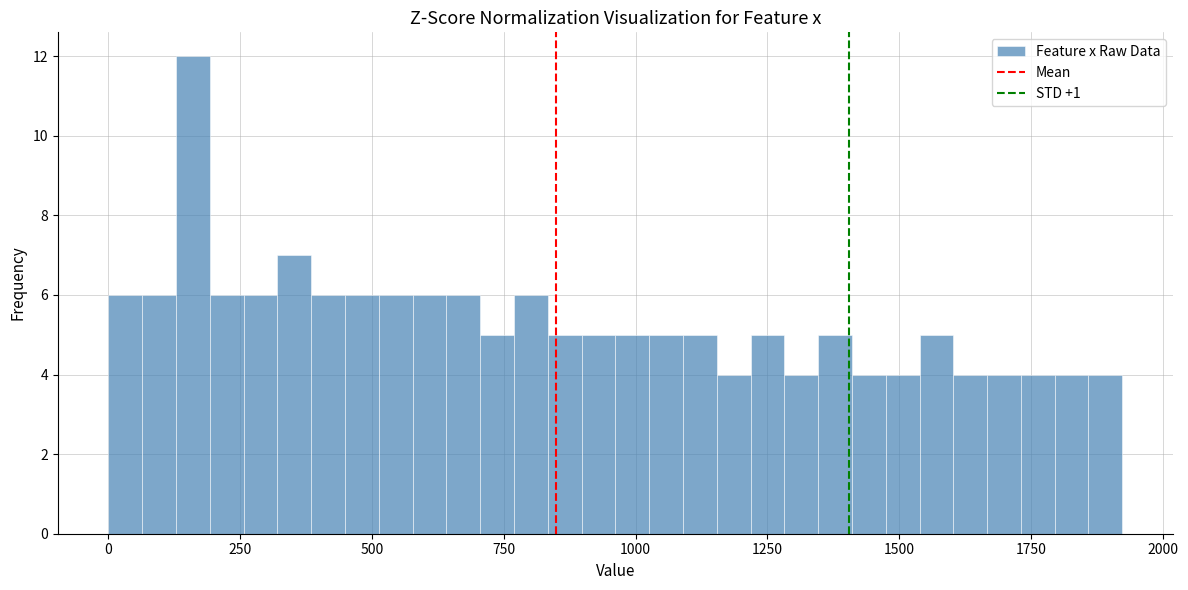

Read against the x-axis, roughly where is the centre of the tallest bar?

150